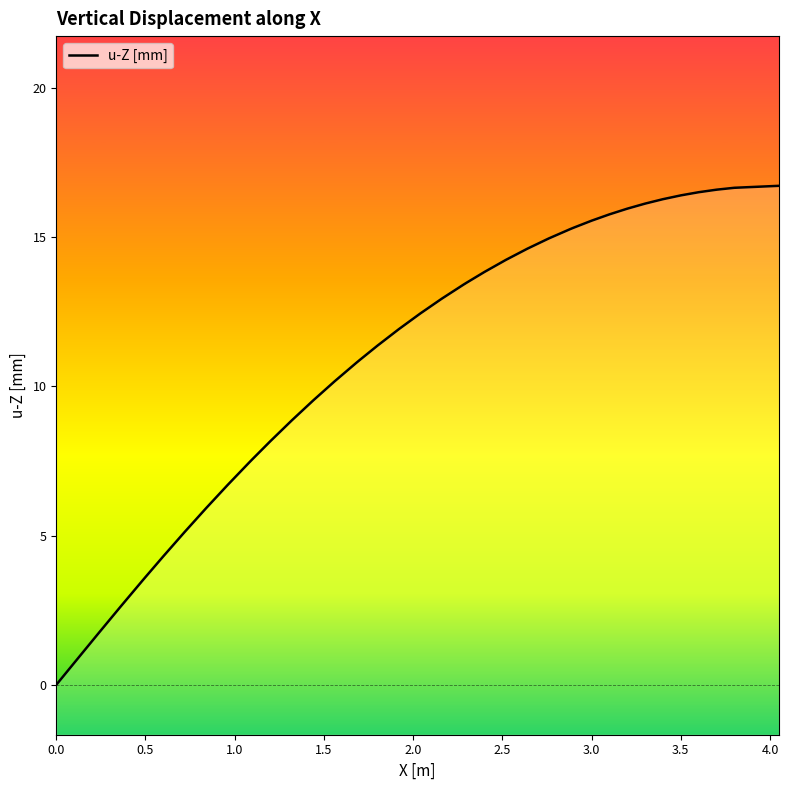

Is it true that the value at 13 is 14.7?

False